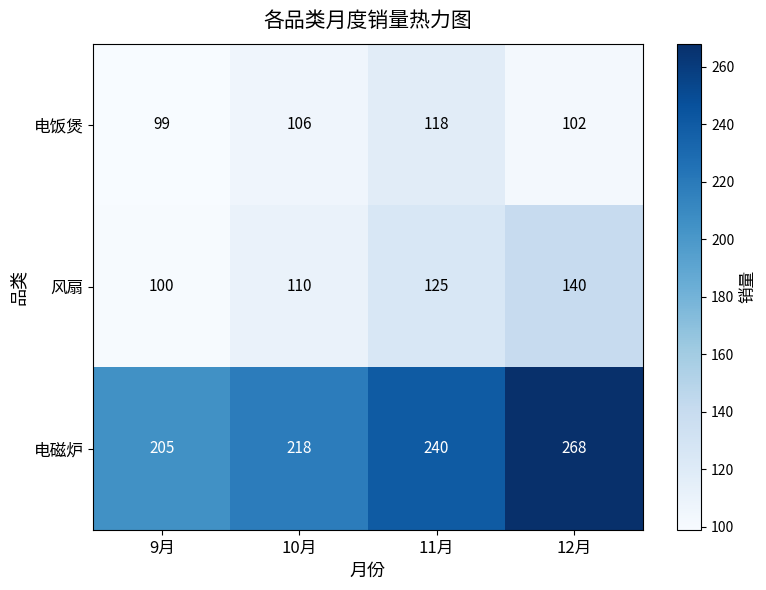

Is it true that 风扇 equals 47 at 11月?

False